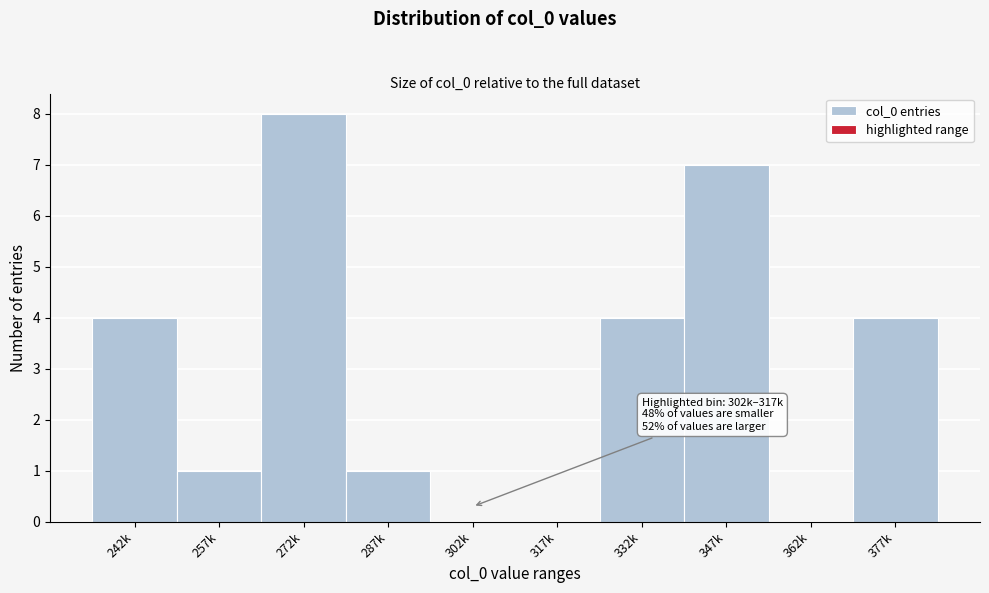

Reading right to left, extract all data points from this chart.

377k=4	362k=0	347k=7	332k=4	317k=0	287k=1	272k=8	257k=1	242k=4